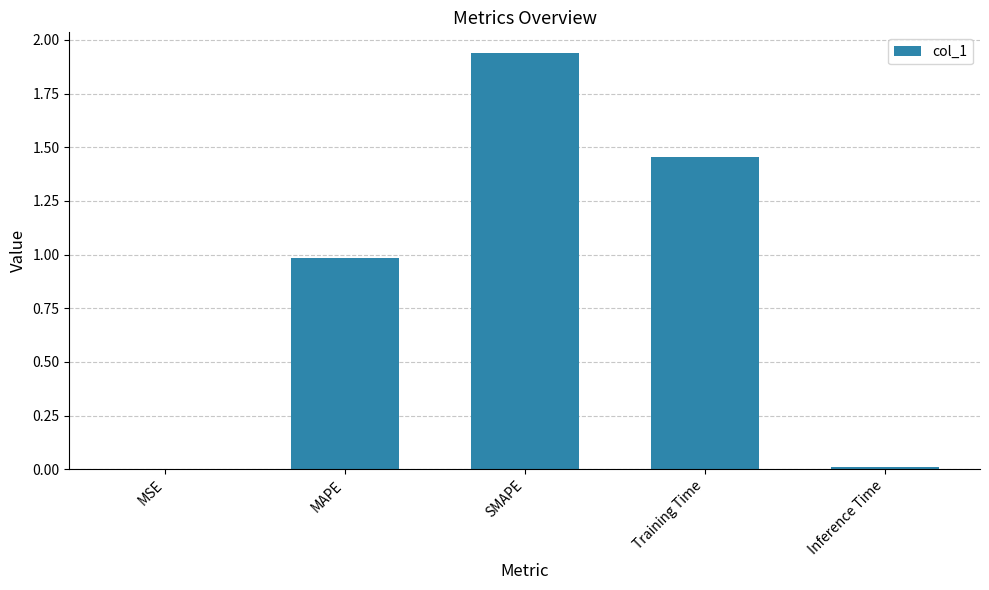

At which category does the chart reach its peak across all series?

SMAPE